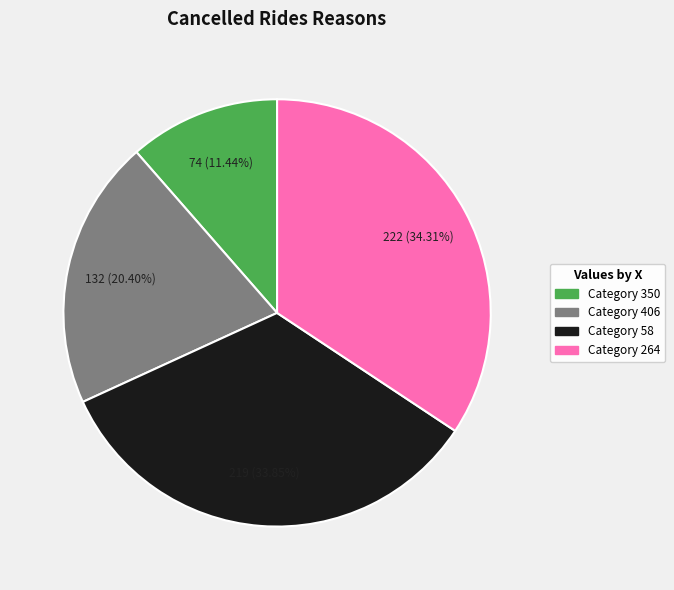

Is there a majority slice in this chart?

No